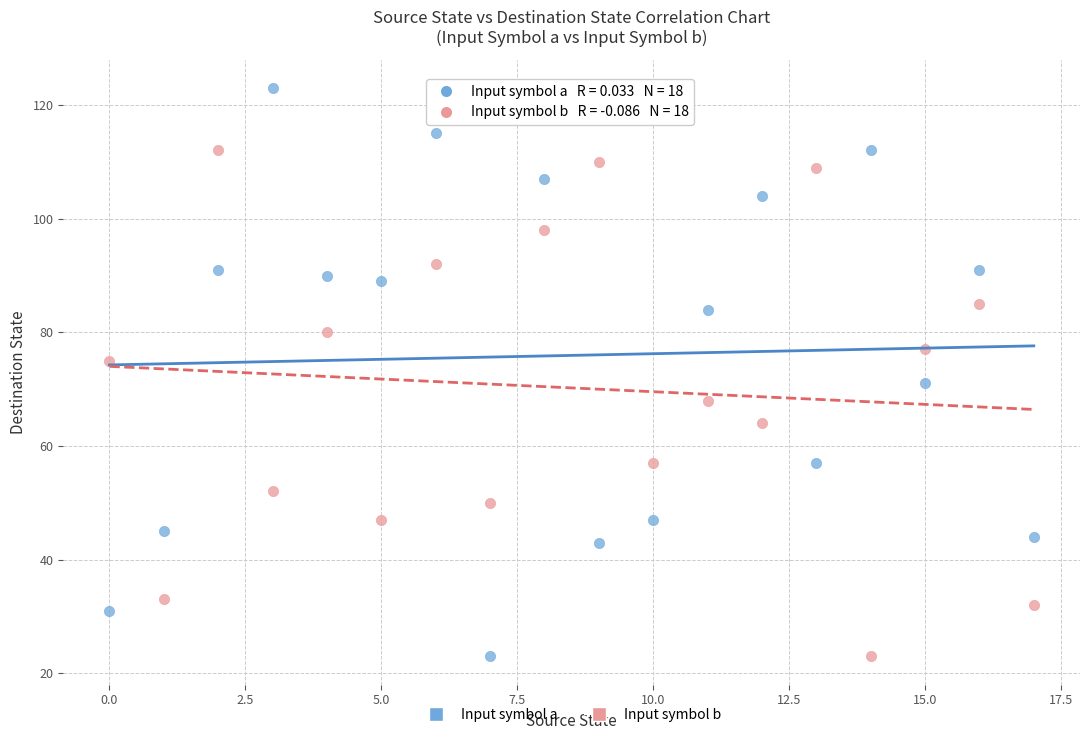

Across all data points, what is the range of Y values (max minus min)?

100